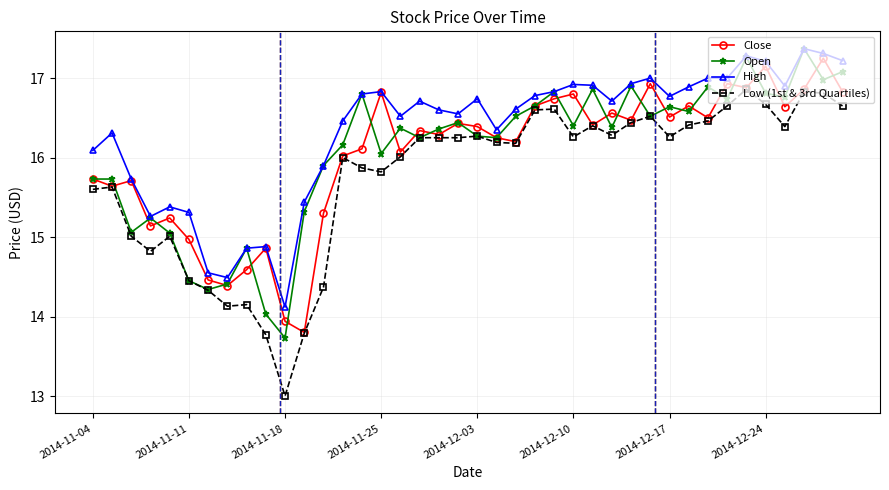

What is the greatest value displayed?

17.4